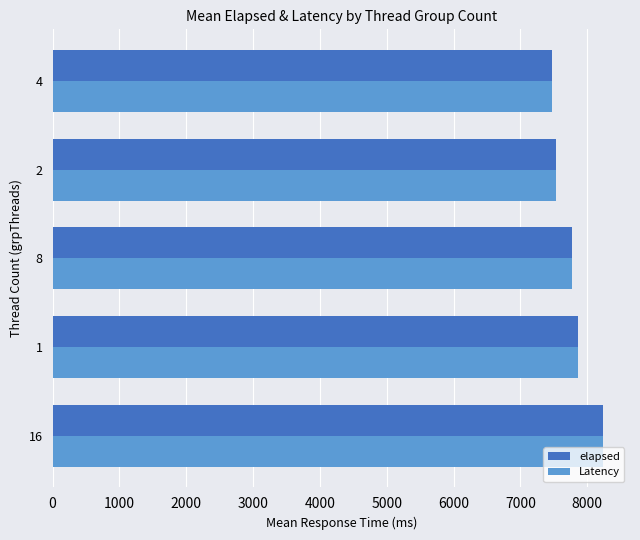

What is the average value of the elapsed series?

7775